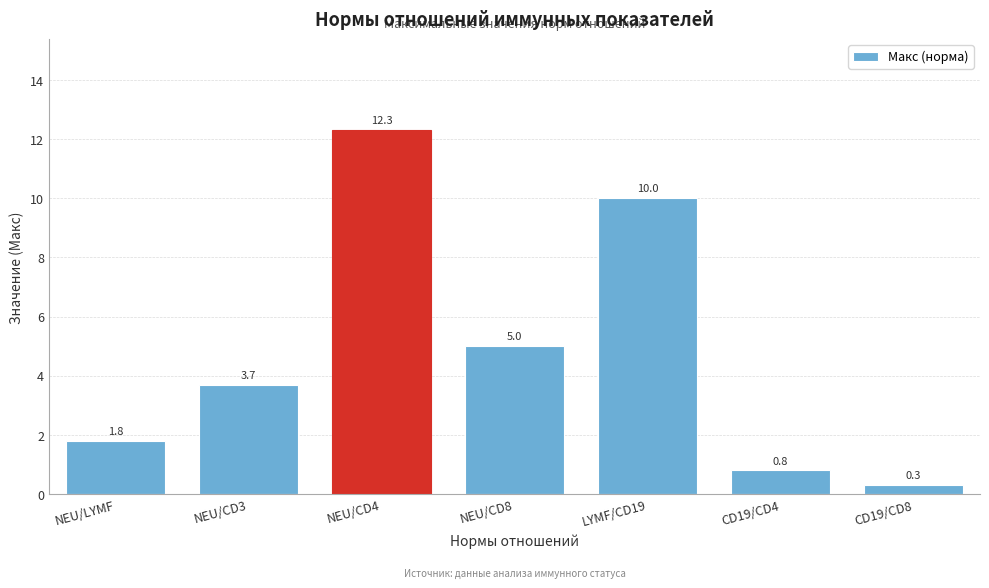

Reading right to left, extract all data points from this chart.

CD19/CD8=0.3	CD19/CD4=0.8	LYMF/CD19=10.0	NEU/CD8=5.0	NEU/CD4=12.3	NEU/CD3=3.7	NEU/LYMF=1.8